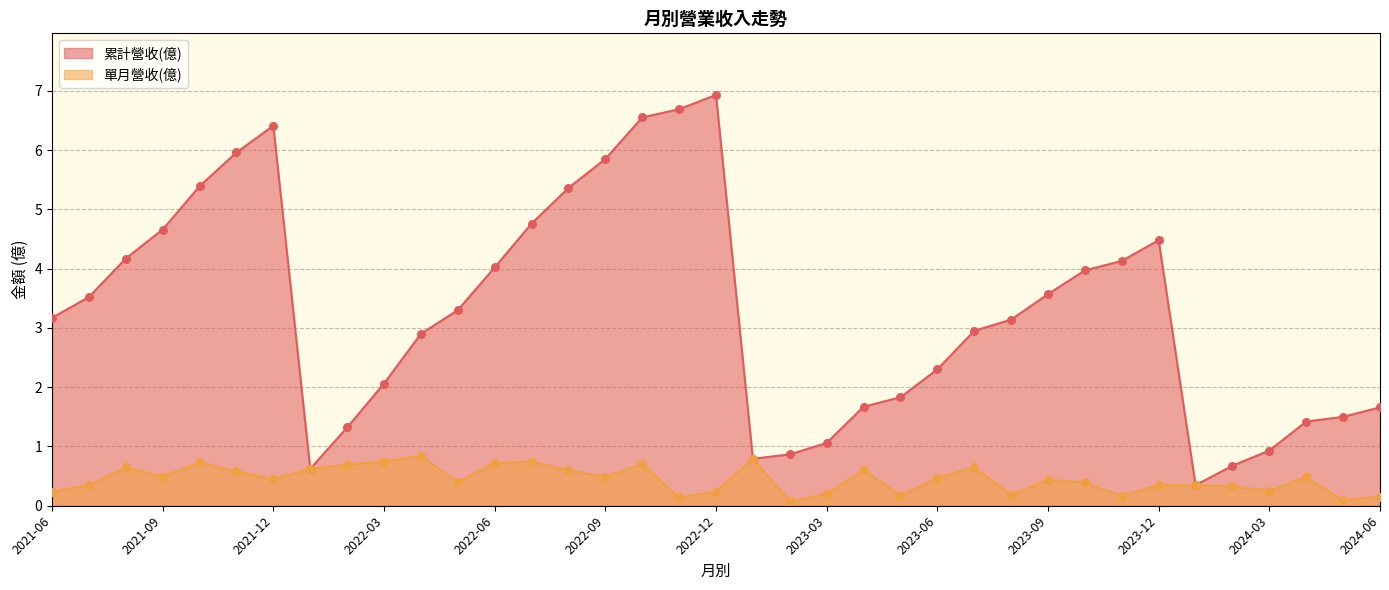

Is the value of 單月營收(億) at 2021-12 greater than the value of 累計營收(億) at 2023-11?

No